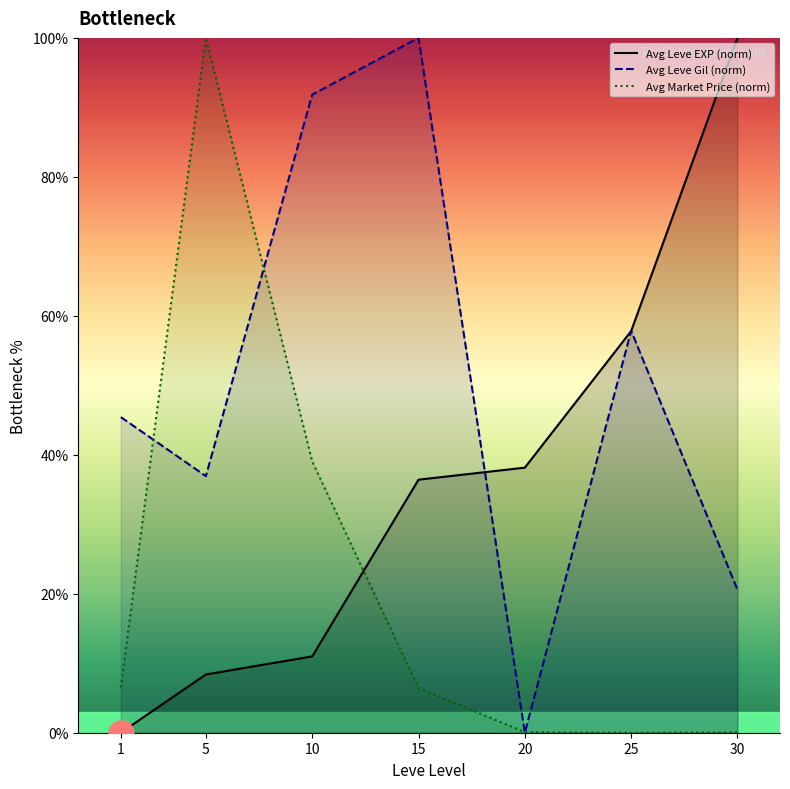

What is the value of the Avg Market Price (norm) point at the 7th from the left?

0.1